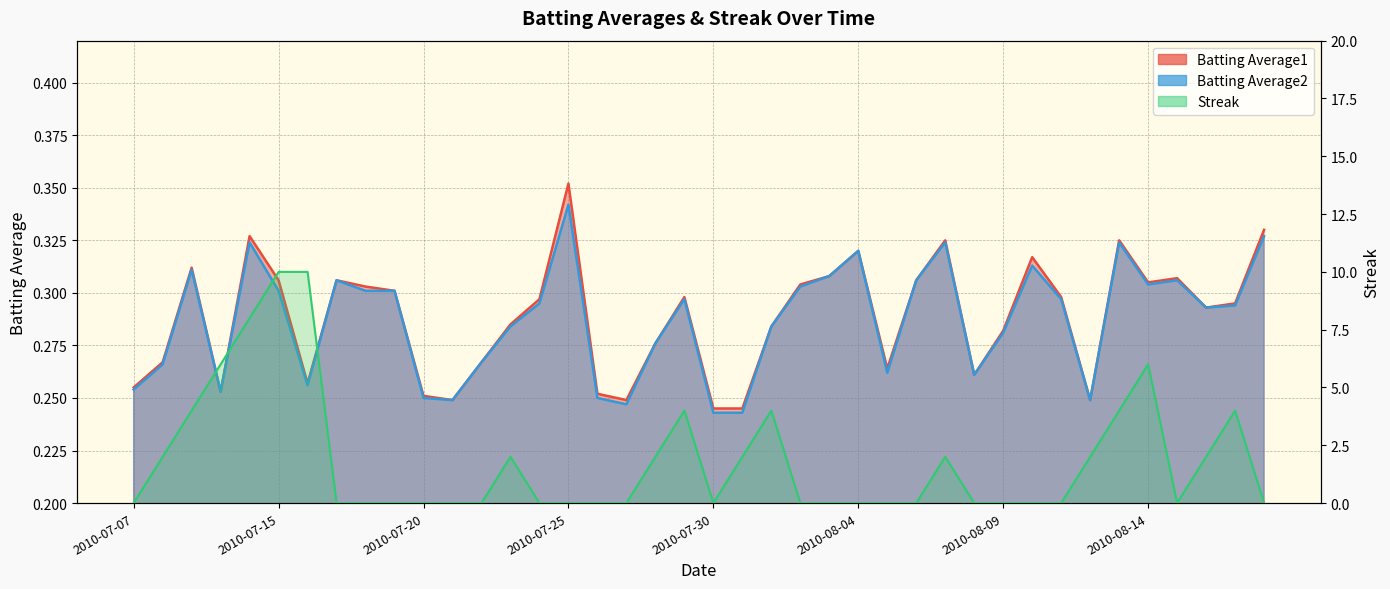

What is the value of the Batting Average2 point at the 35th from the left?

0.3